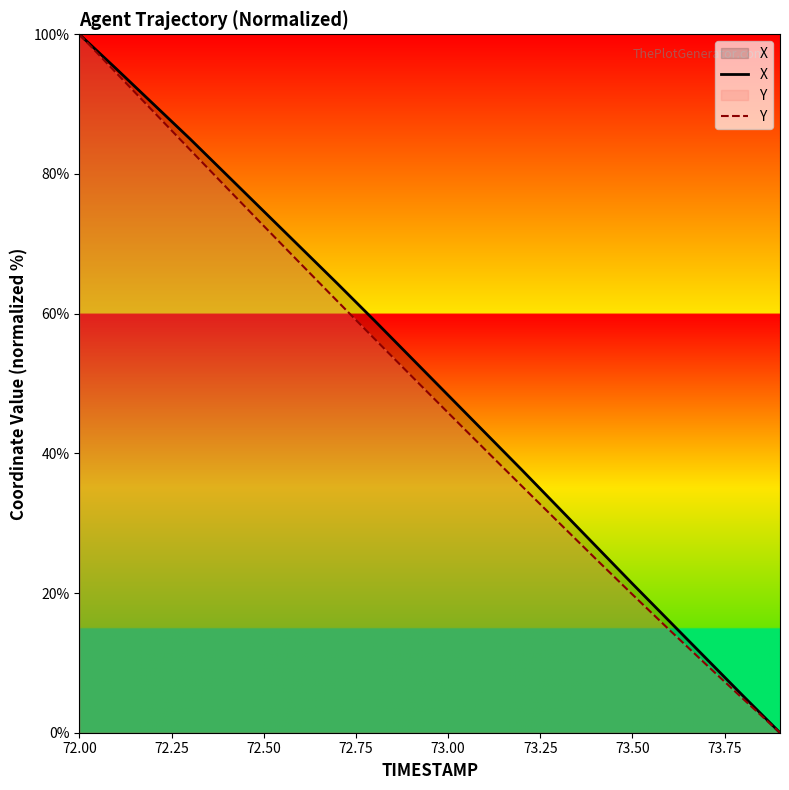

Where is X nearest to the value 50?

73.00